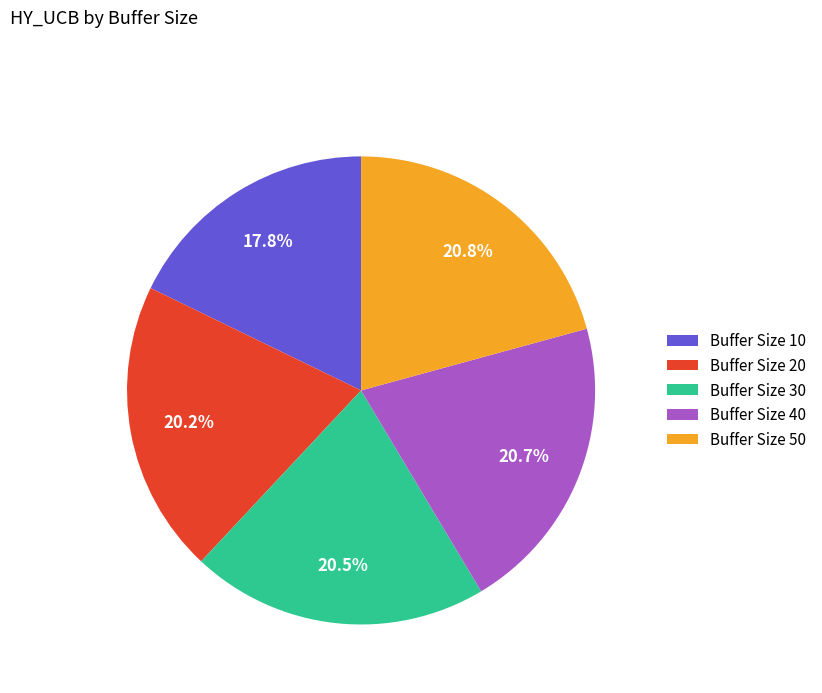

Approximately how many times larger is the value at Buffer Size 40 compared to Buffer Size 30?

1.0